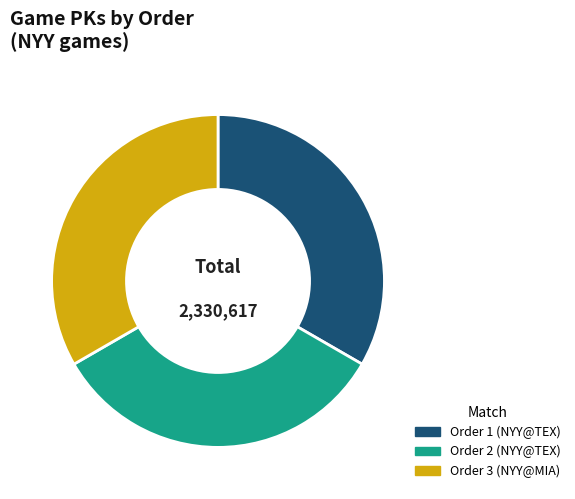

Is there a majority slice in this chart?

No